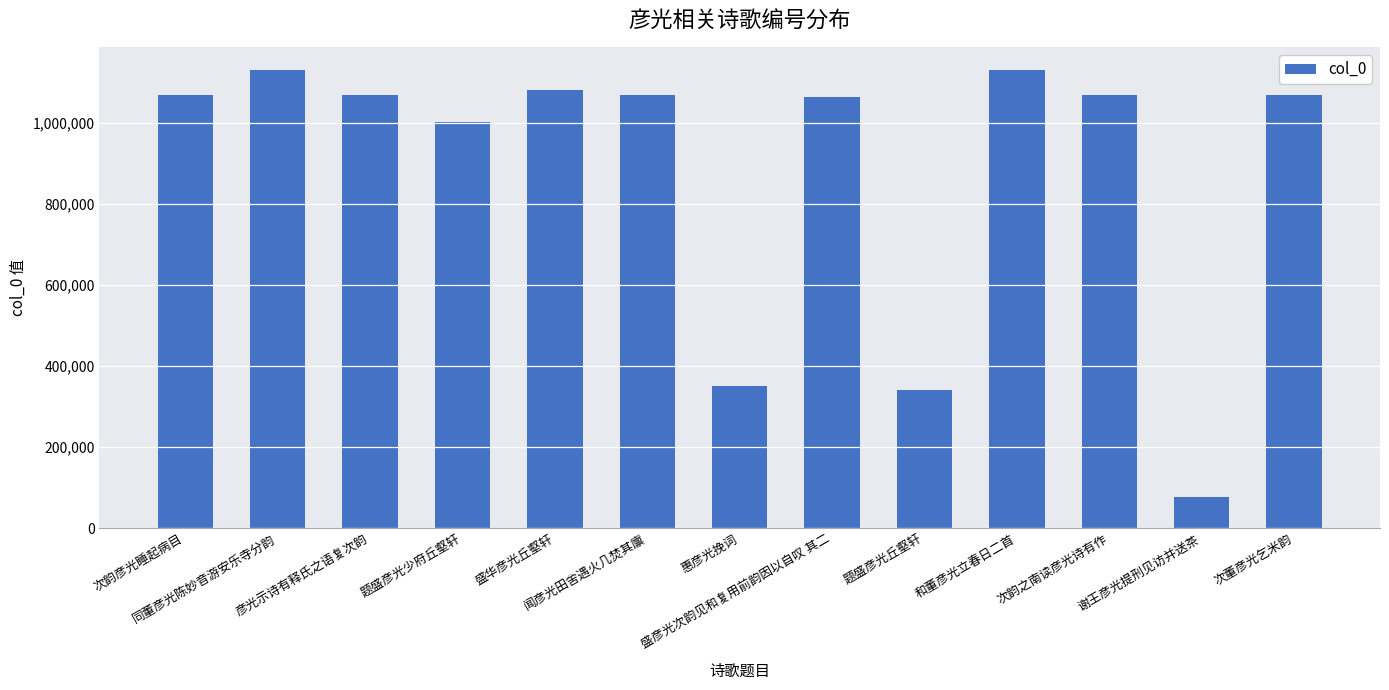

What is the smallest value displayed?

76791